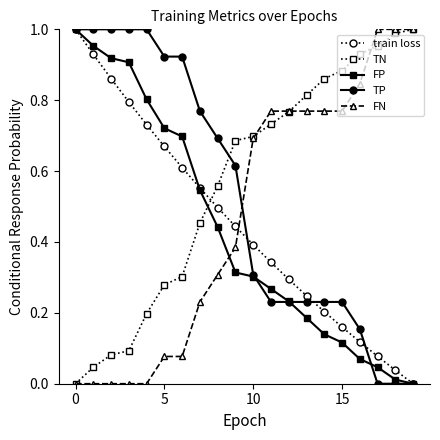

Which series has the largest total across all categories?

TN